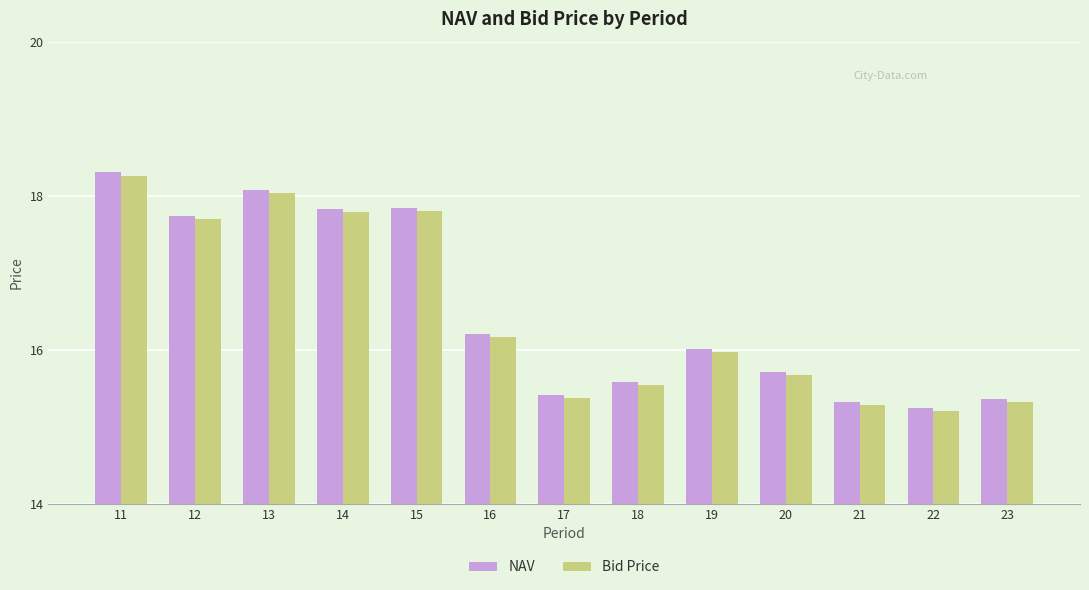

Reading right to left, what are all the values shown in this chart?

NAV: 23=15.4	22=15.2	21=15.3	20=15.7	19=16.0	18=15.6	17=15.4	16=16.2	15=17.8	14=17.8	13=18.1	12=17.7	11=18.3
Bid Price: 23=15.3	22=15.2	21=15.3	20=15.7	19=16.0	18=15.5	17=15.4	16=16.2	15=17.8	14=17.8	13=18.0	12=17.7	11=18.3